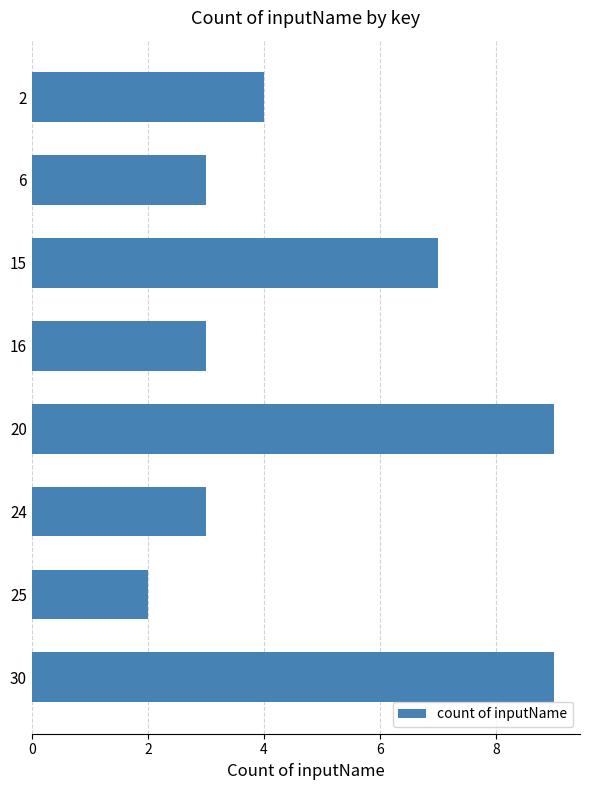

What is the smallest value displayed?

2